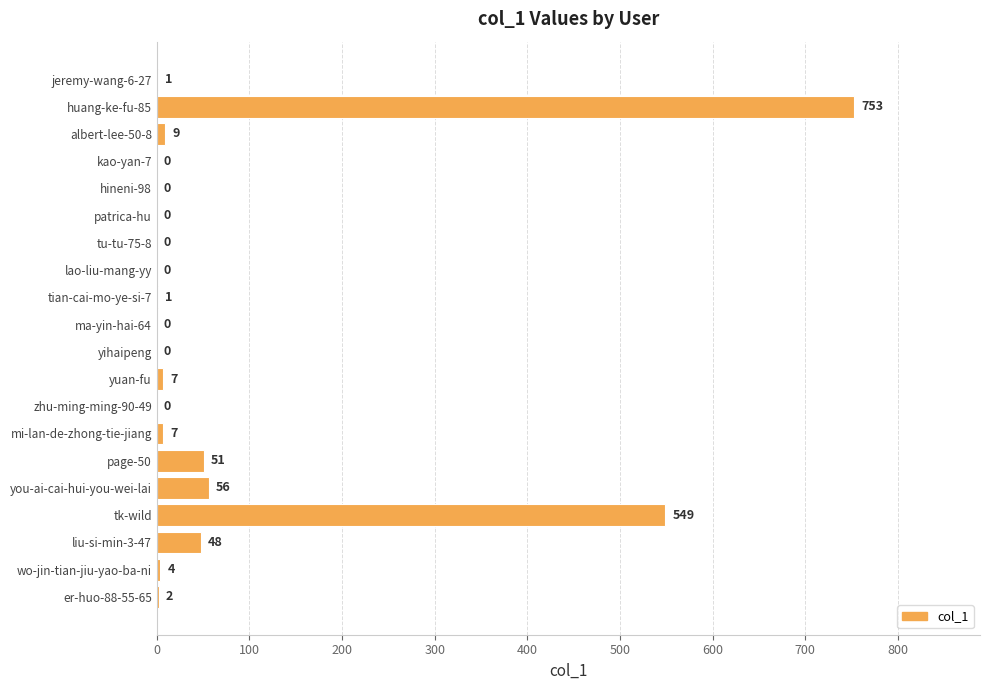

At which label is the value closest to 376?

tk-wild